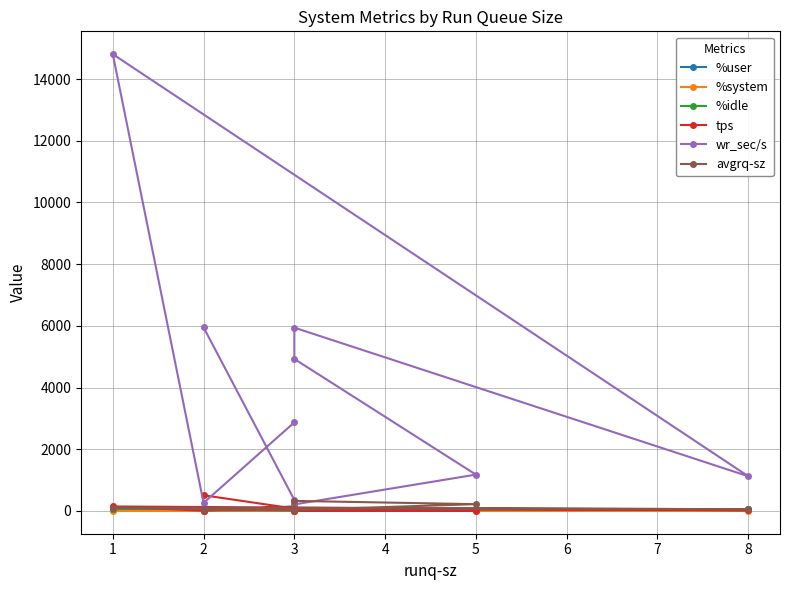

Is the value of %system at 1 greater than the value of wr_sec/s at 3?

No